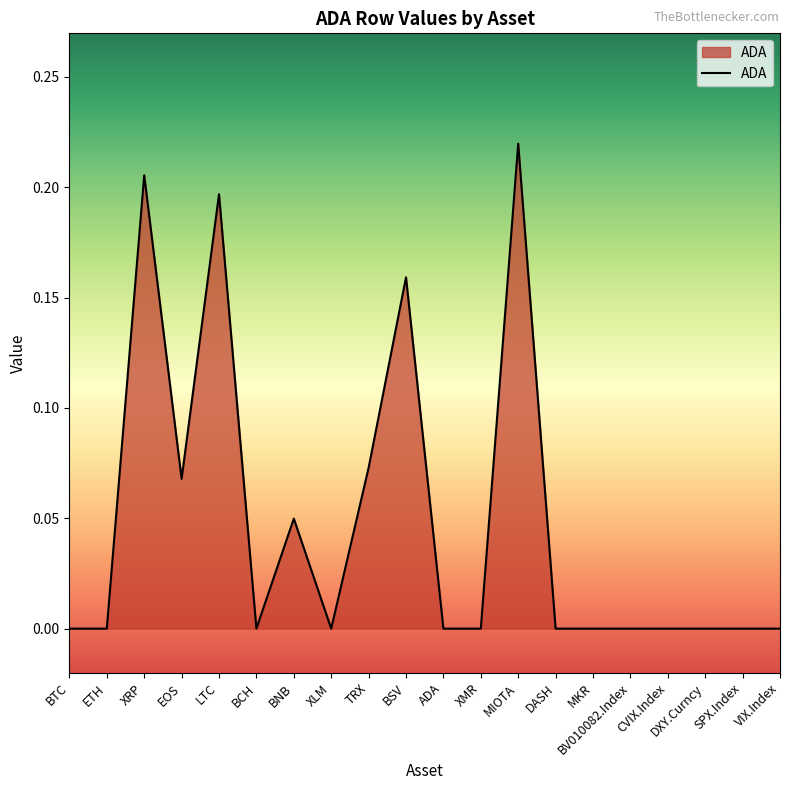

Is it true that the value at EOS is 0.0?

False